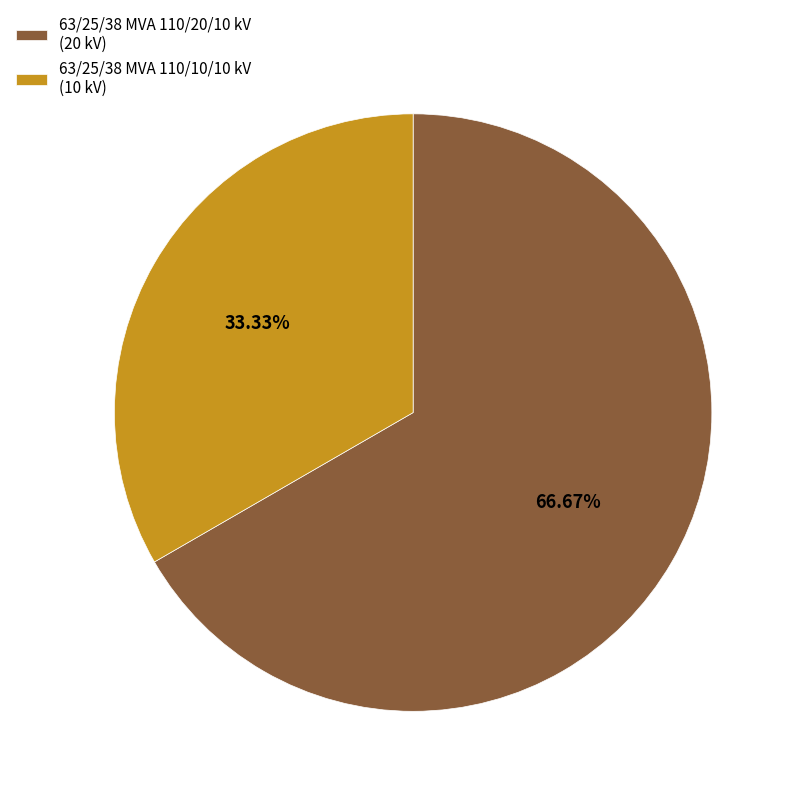

True or false: 63/25/38 MVA 110/20/10 kV accounts for 67% of the total.

True